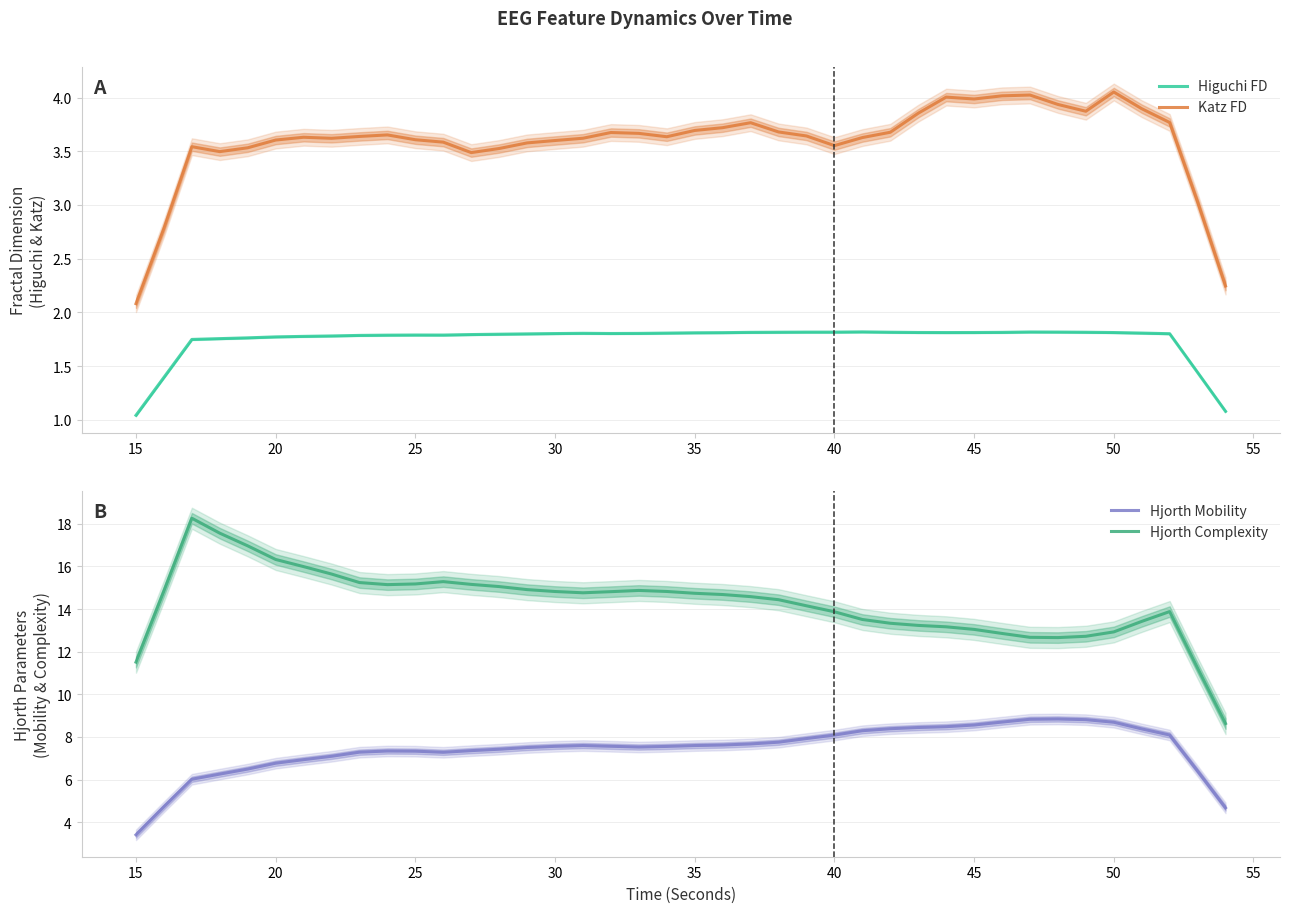

True or false: Katz FD and Higuchi FD cross at least once.

False